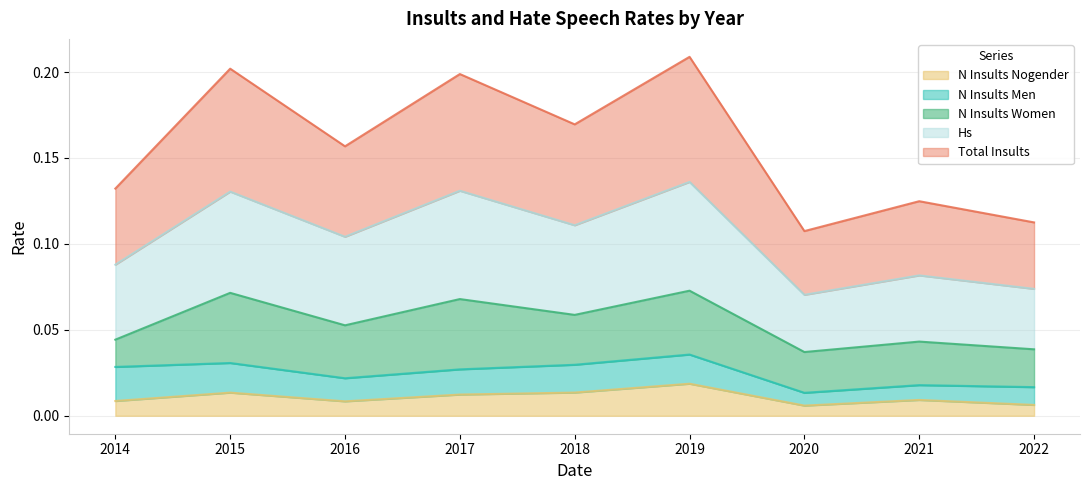

What is the total value across all series at 2014?

0.1